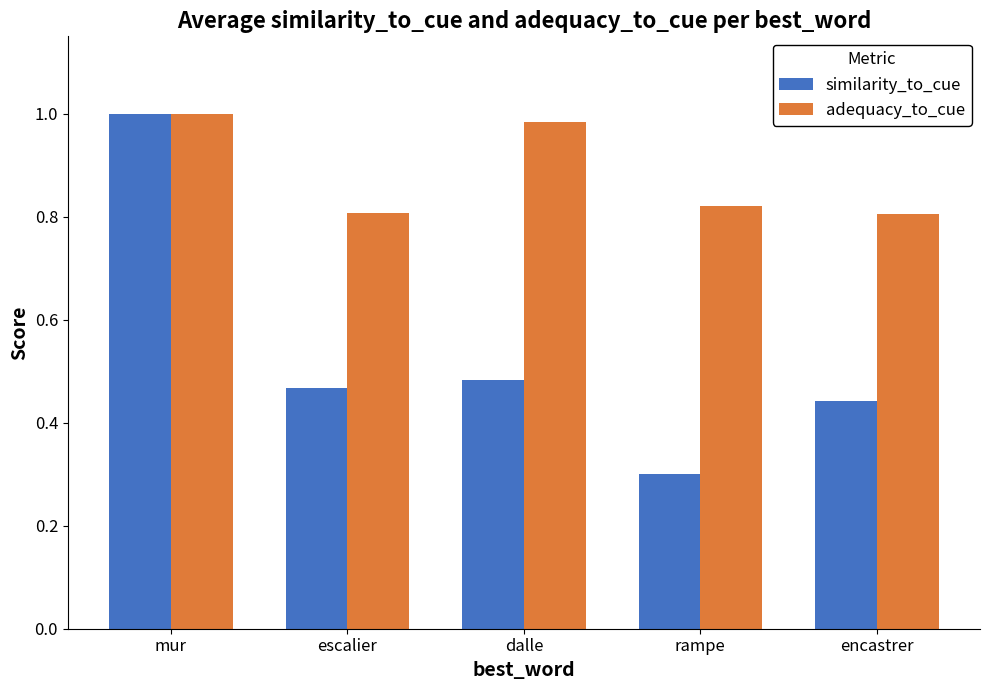

How many bars are there in each group?

2